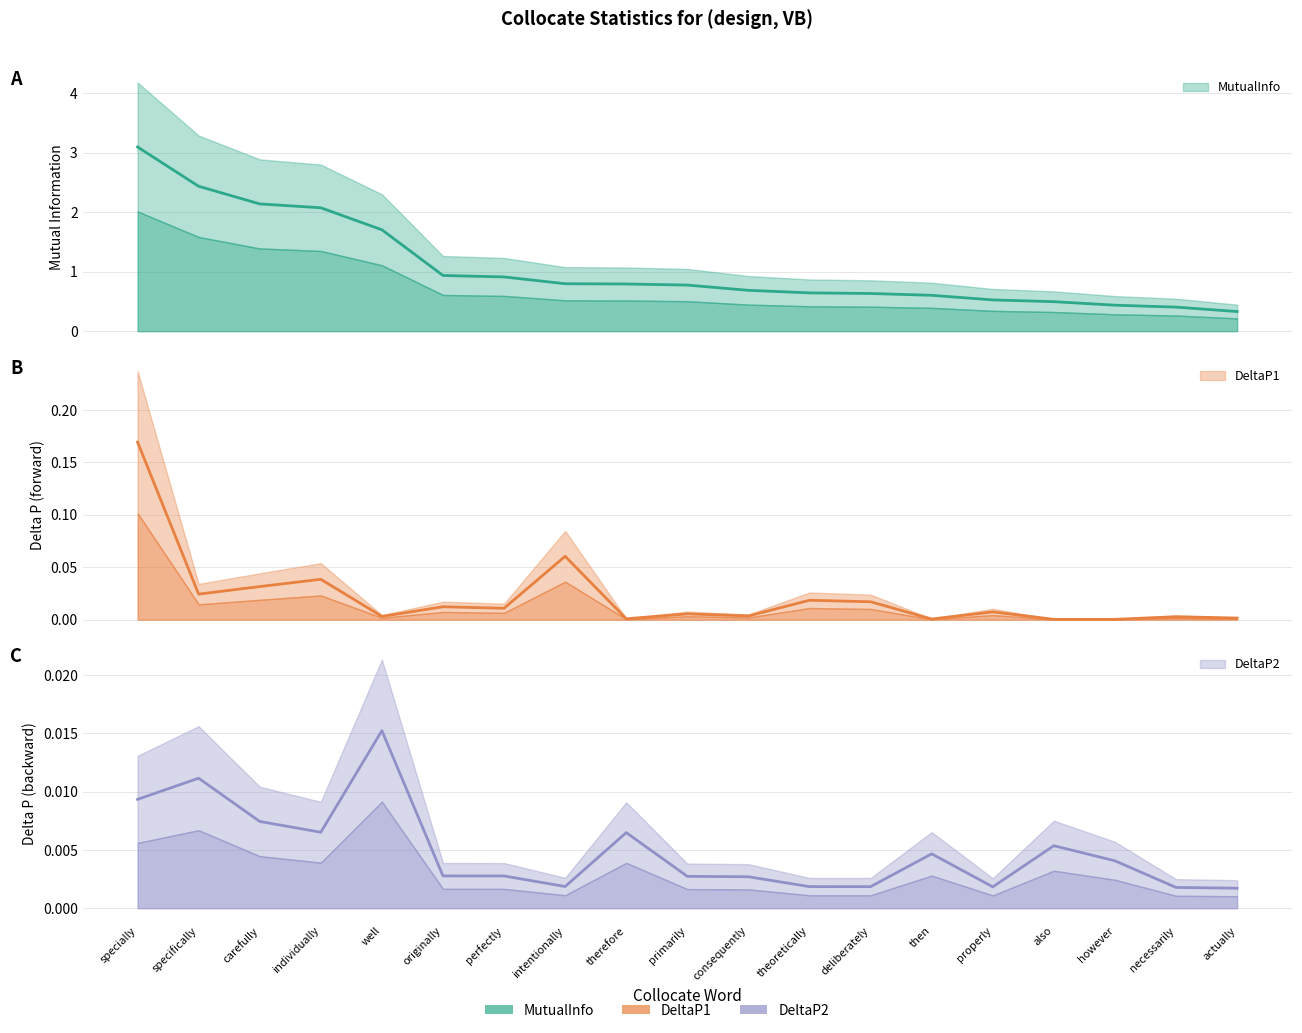

At well, list the series in order from smallest to largest.

DeltaP1, DeltaP2, MutualInfo